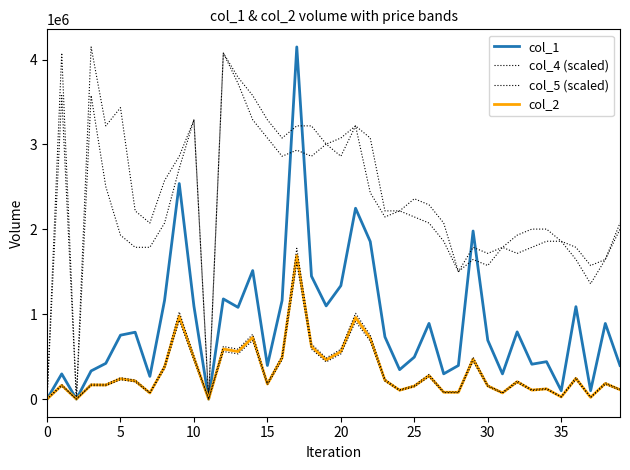

Which category has the highest value in the col_1 series?

17